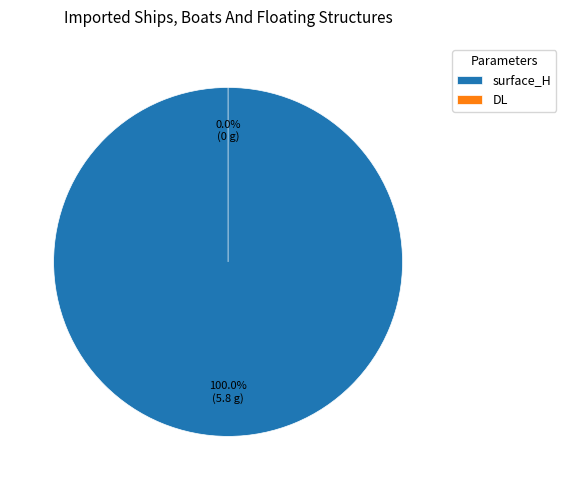

Which slice is the smallest?

DL